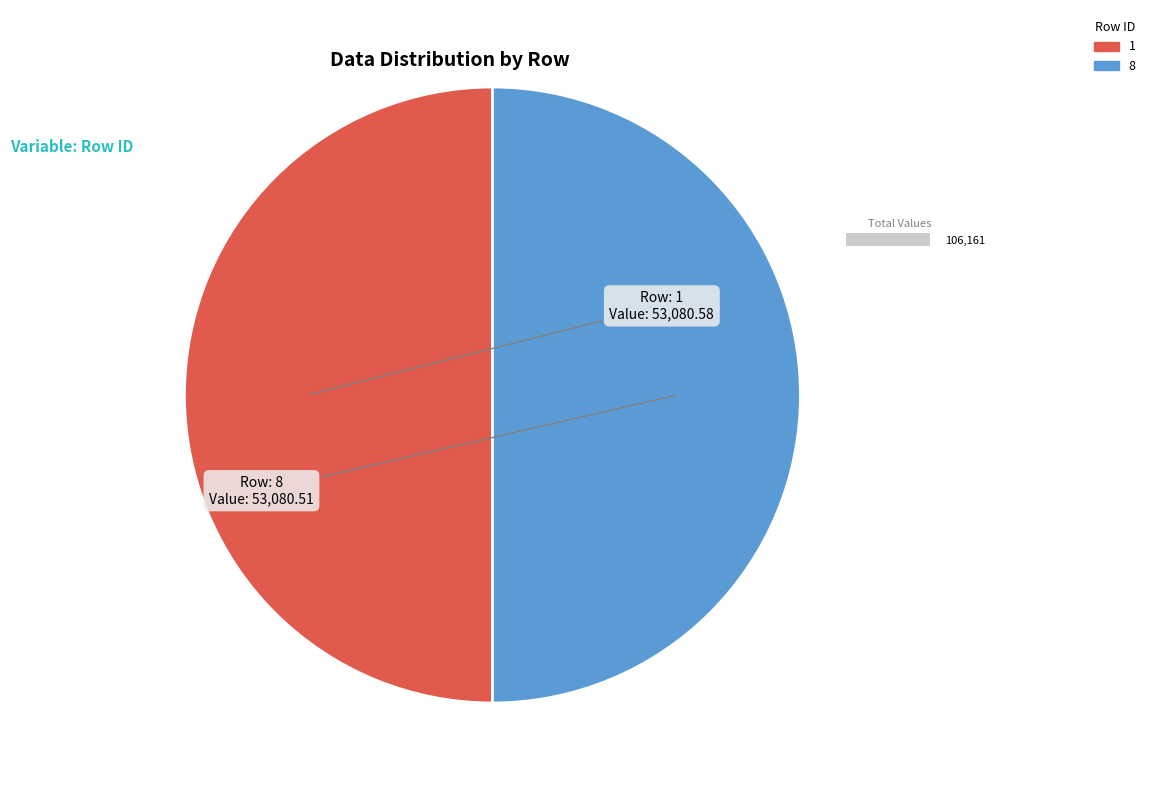

Which has a higher value, 8 or 1?

1